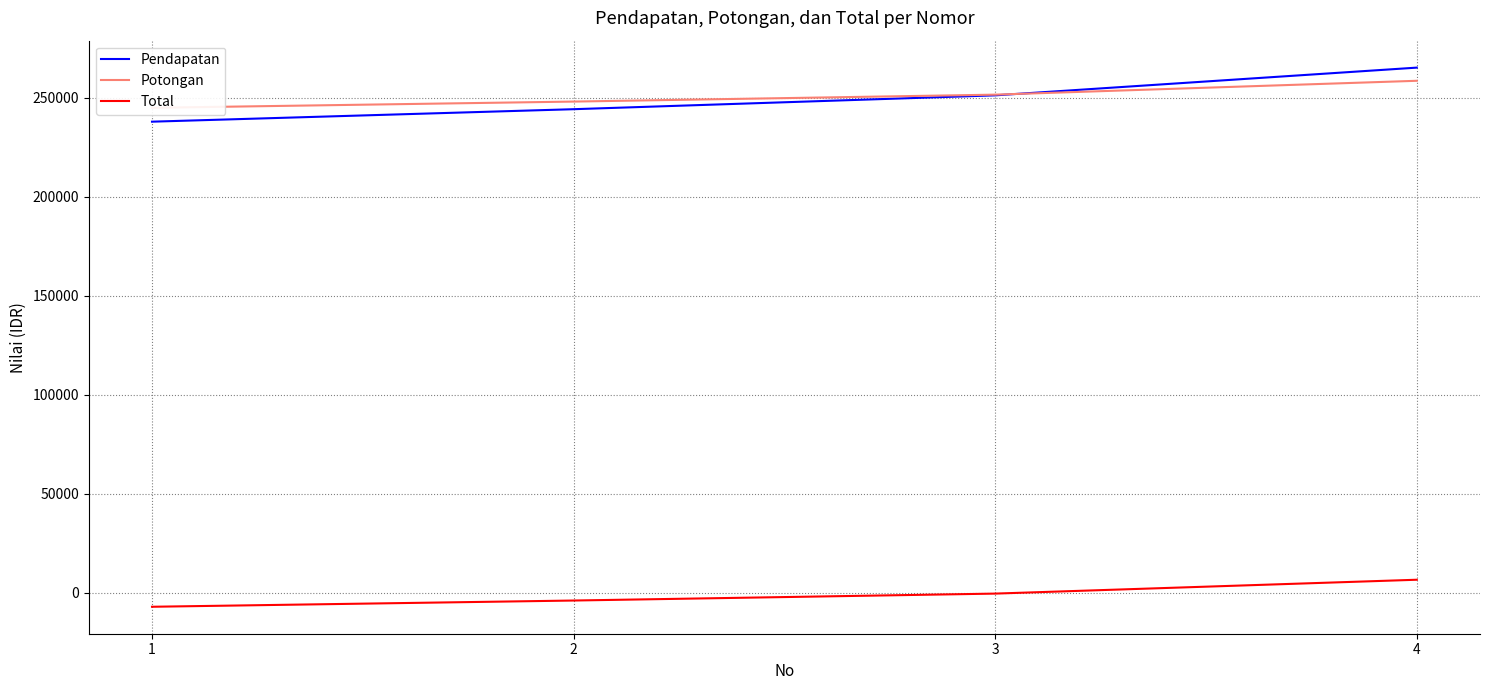

Reading left to right, transcribe all the data shown in this chart.

Pendapatan: 1=238000	2=244300	3=251300	4=265300
Potongan: 1=245000	2=248150	3=251650	4=258650
Total: 1=-7000	2=-3850	3=-350	4=6650